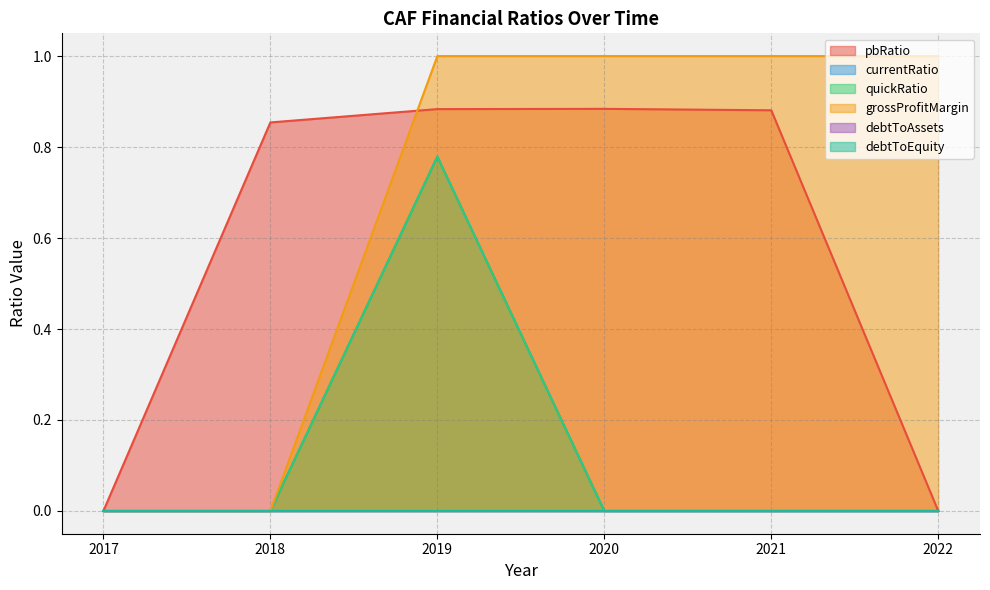

What is the sum of all quickRatio values?

0.8